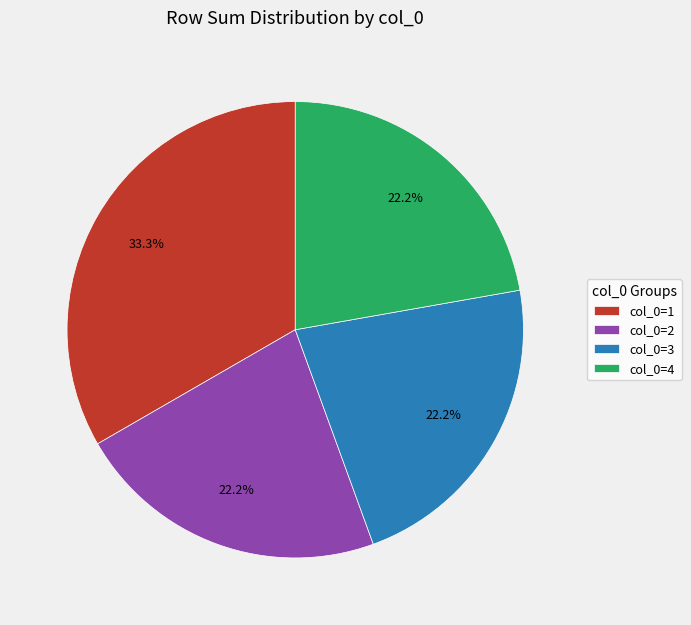

Which slice is the largest?

col_0=1